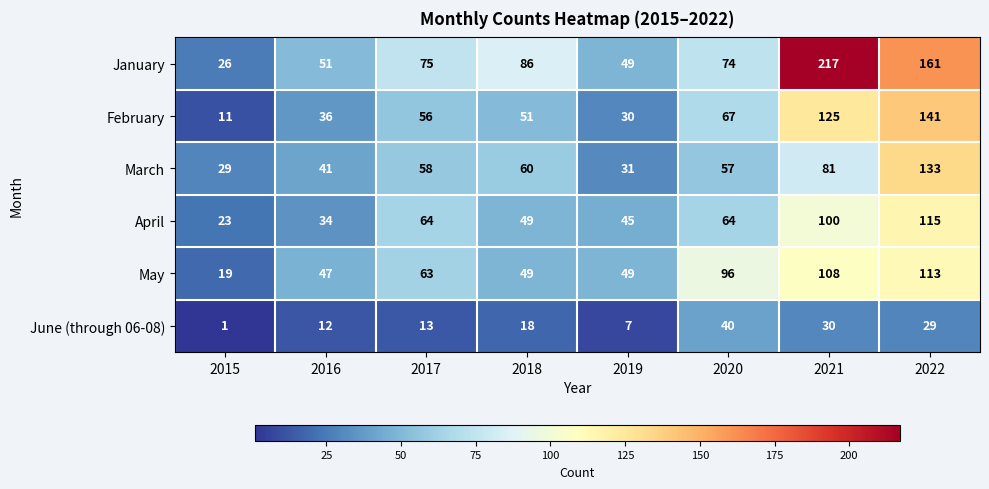

What value does the February series have at 2020?

67